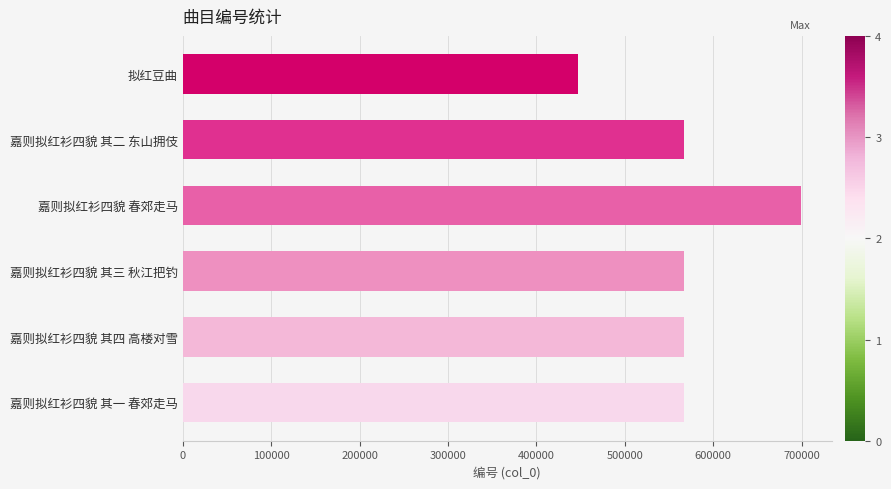

What is the difference between the maximum and minimum values?

251563